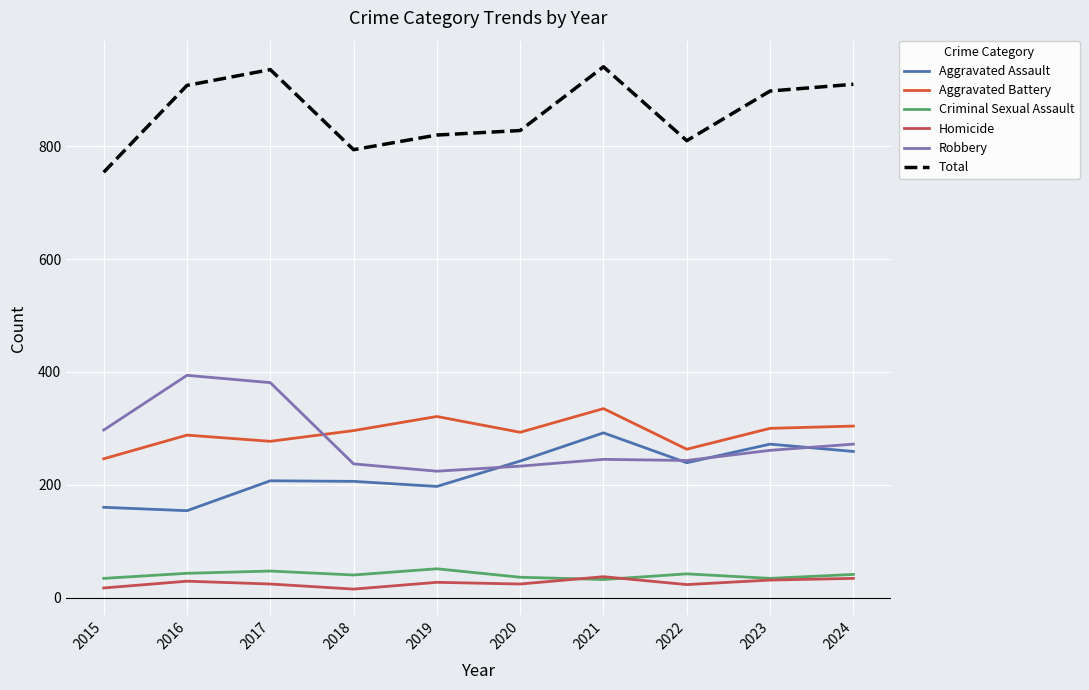

True or false: Aggravated Assault has a value of 206 at 2018.

True